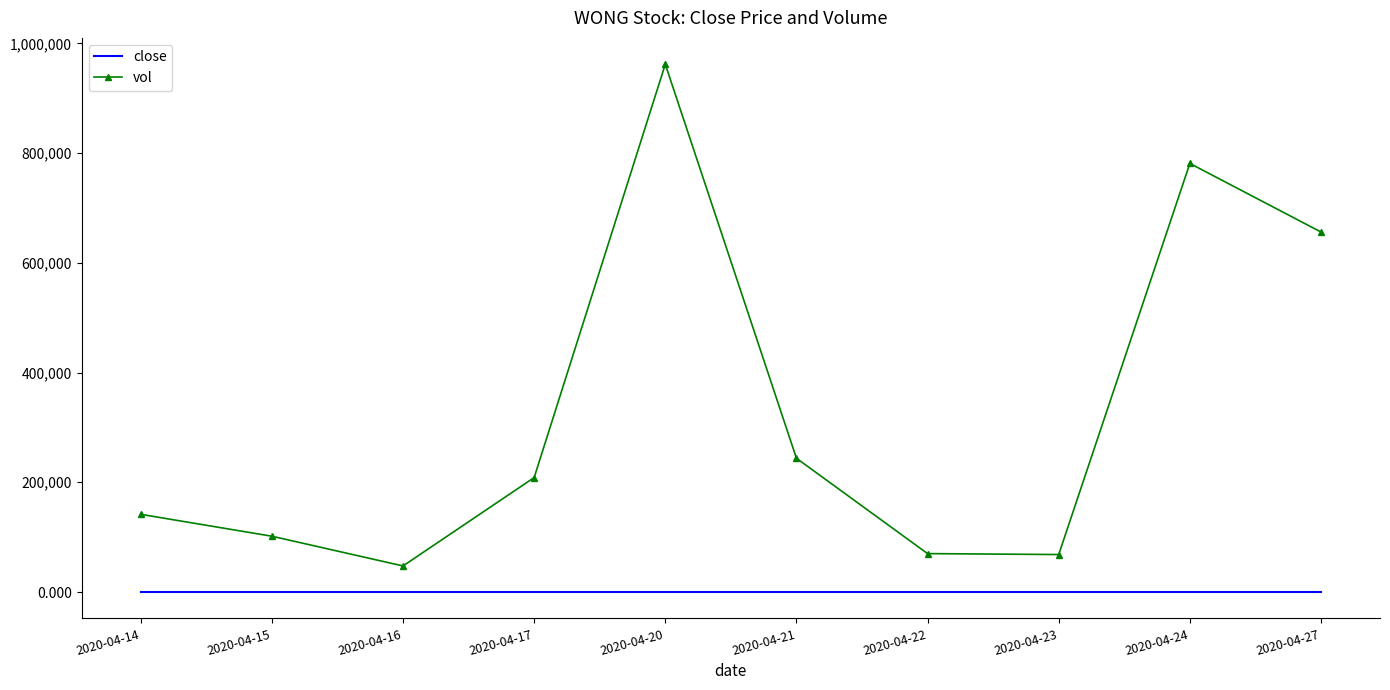

True or false: vol and close cross at least once.

False